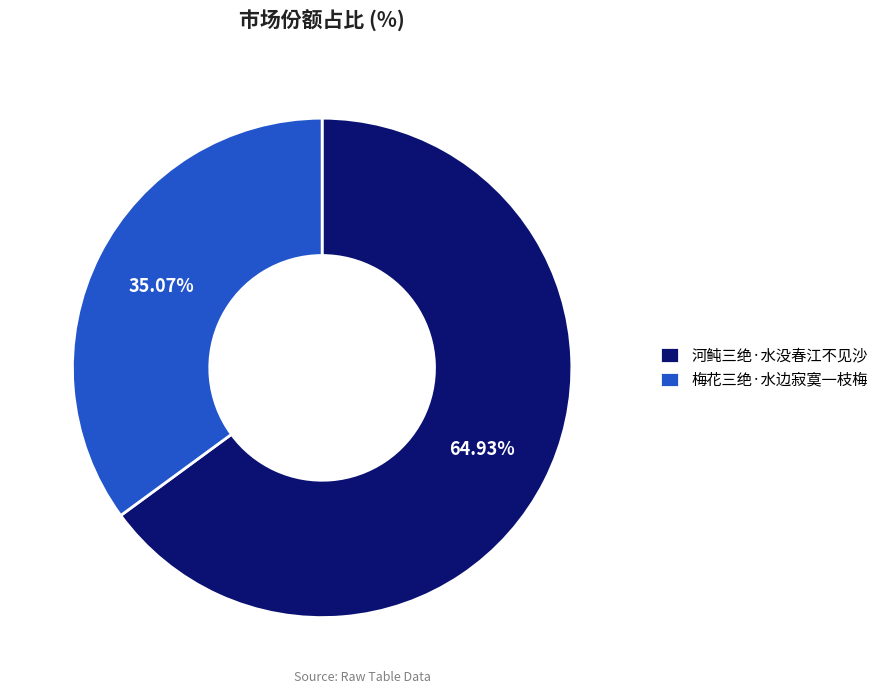

How many slices are in this pie chart?

2